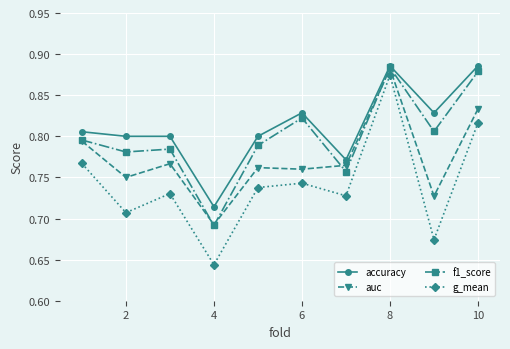

Rank the series by their average value, from lowest to highest.

g_mean, auc, f1_score, accuracy